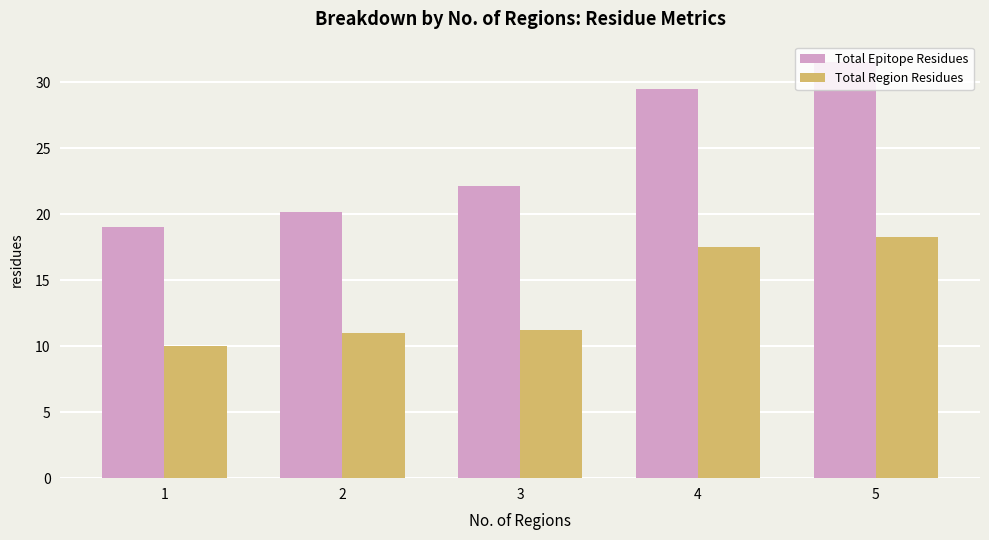

How many bars are there in each group?

2